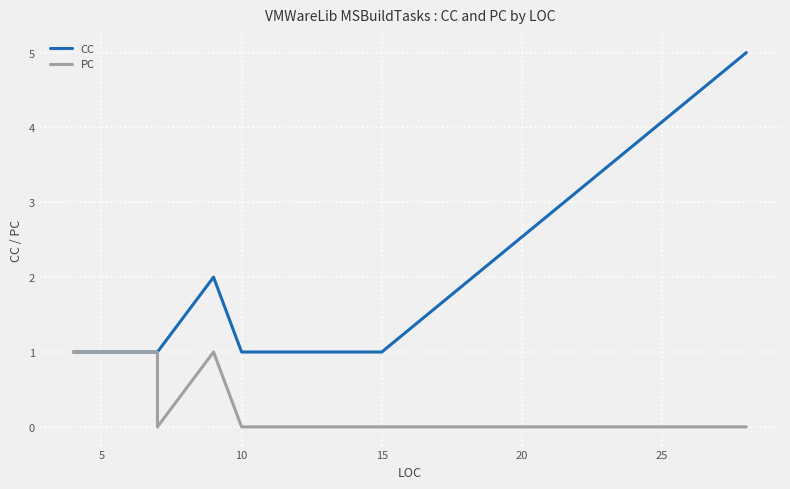

Count the PC values in the range 0 to 1.

24